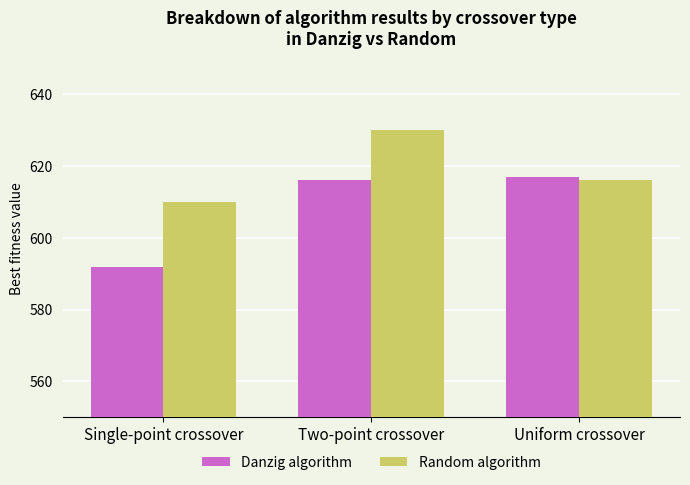

How many bars are there in each group?

2